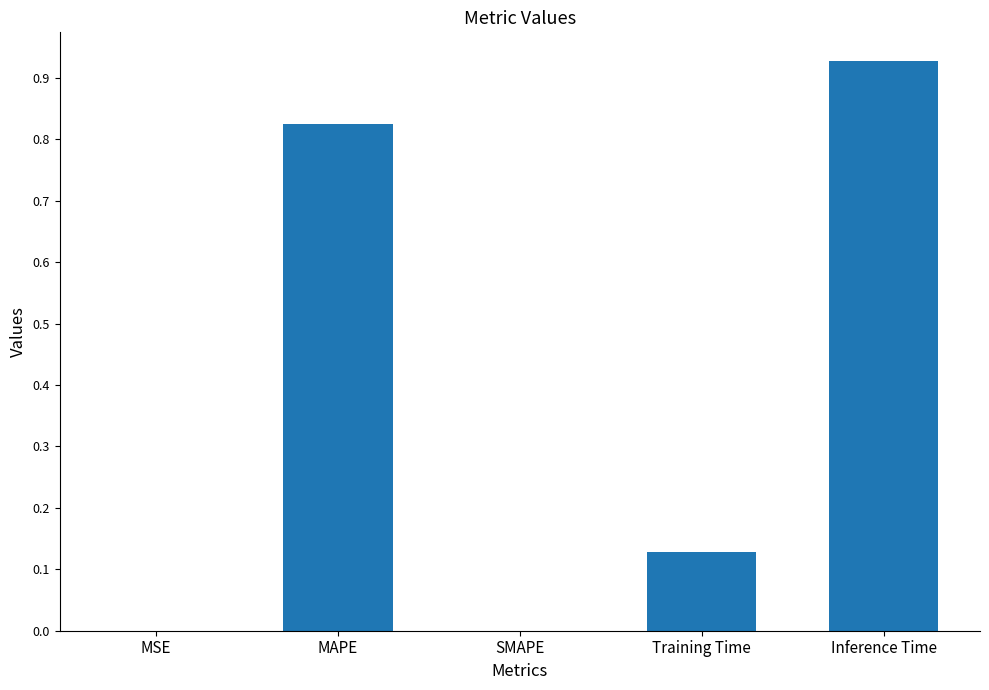

Which label corresponds to the largest value in the chart?

Inference Time